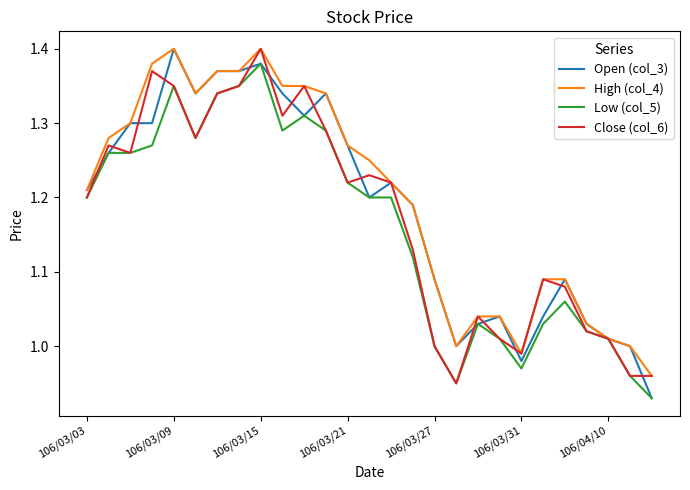

The Low (col_5) series shows 1.7 at 106/03/27. True or false?

False